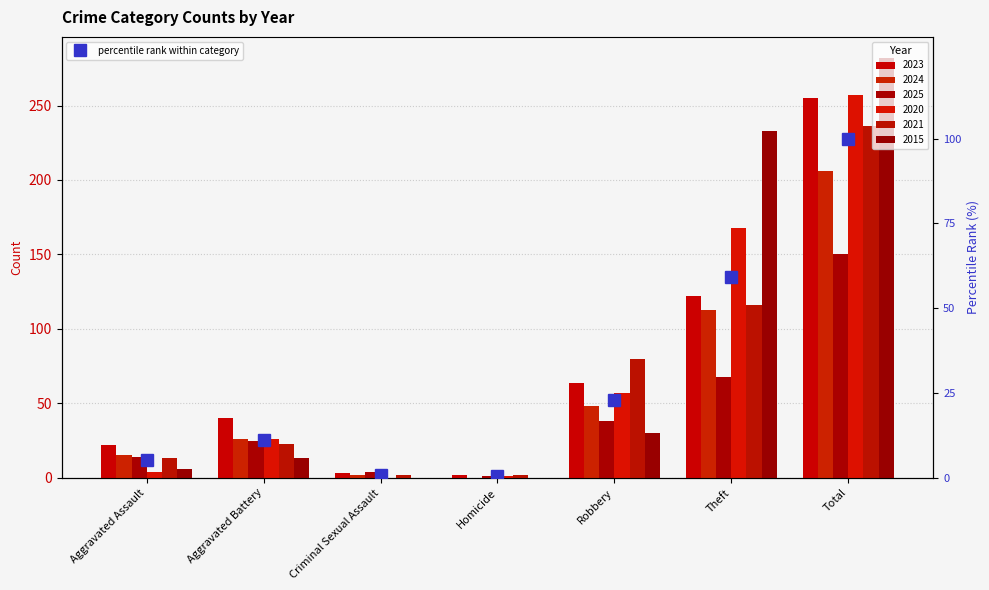

Where does the 2023 series first go above 40?

Robbery